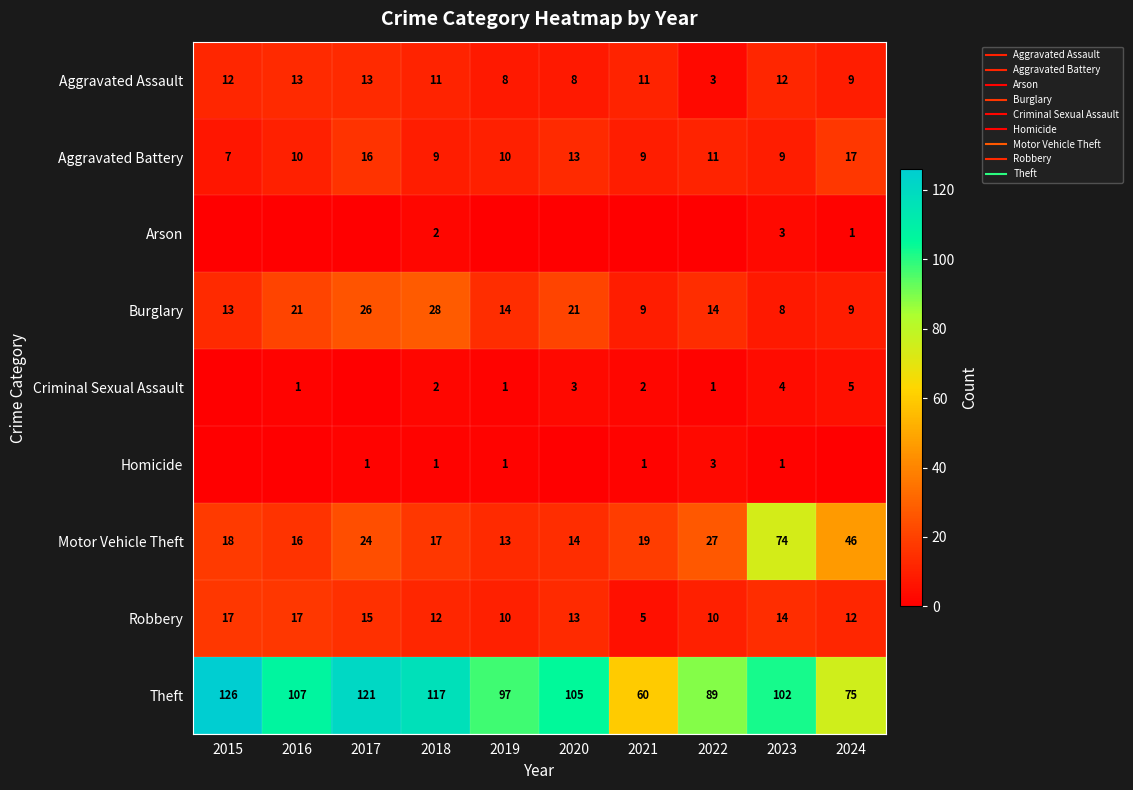

What is the difference between the second highest and minimum values in the Burglary series?

18